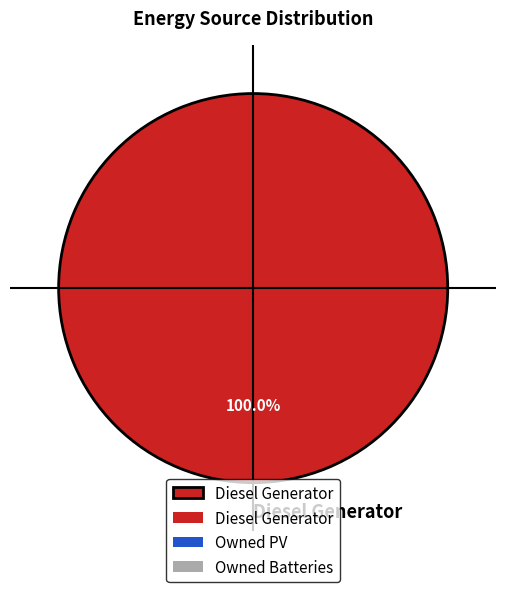

Rank the categories by value from lowest to highest.

Diesel Generator